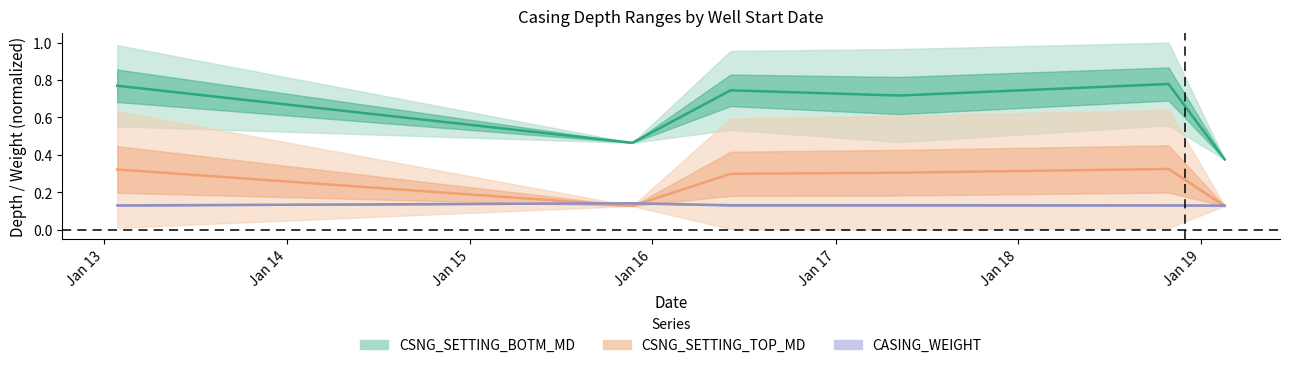

What is the difference between the maximum and minimum values in the CSNG_SETTING_TOP_MD series?

0.2